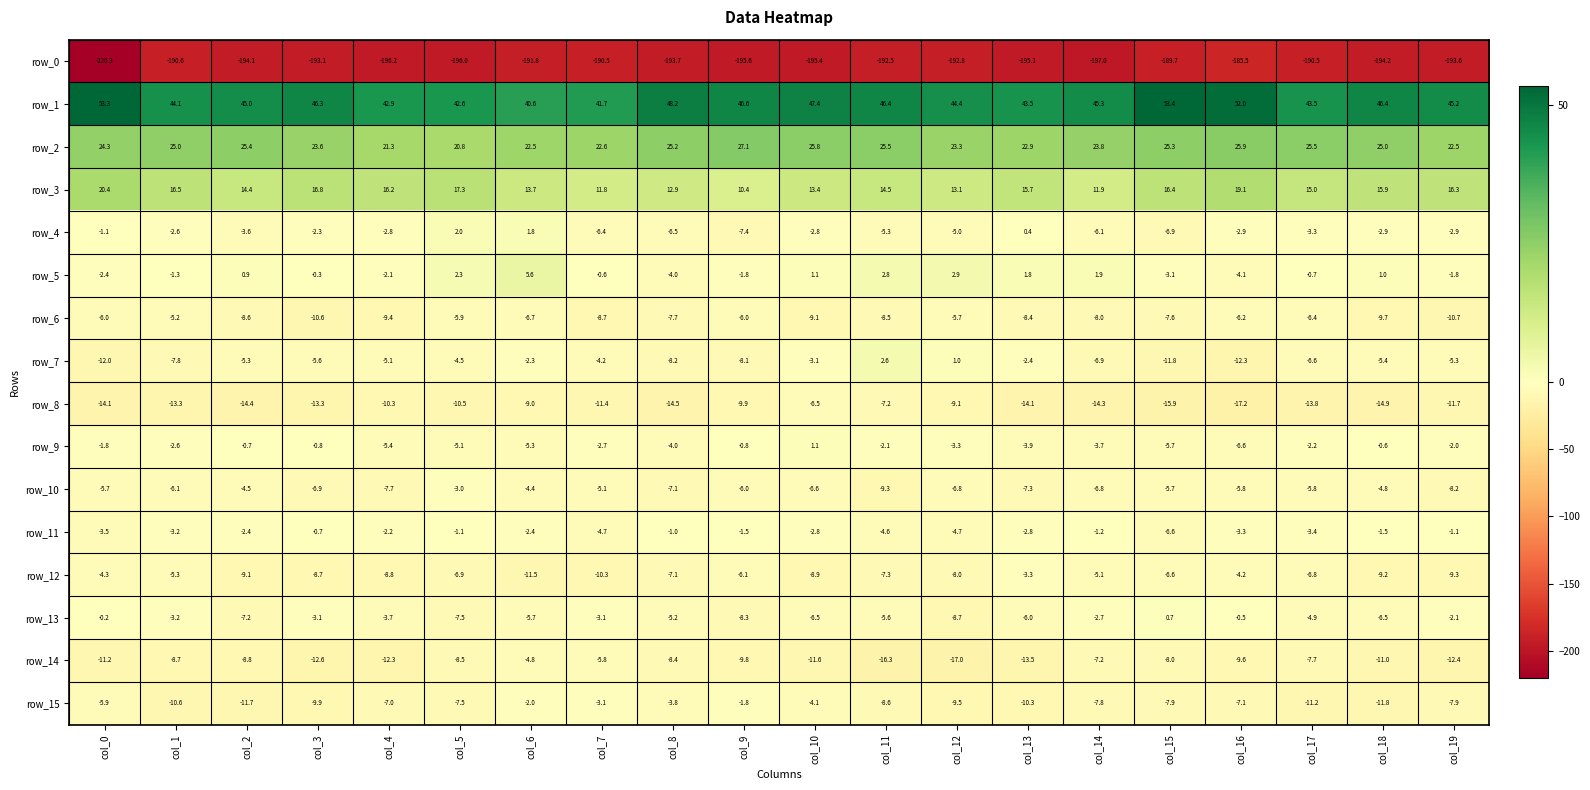

Which label corresponds to the largest value in the chart?

col_15